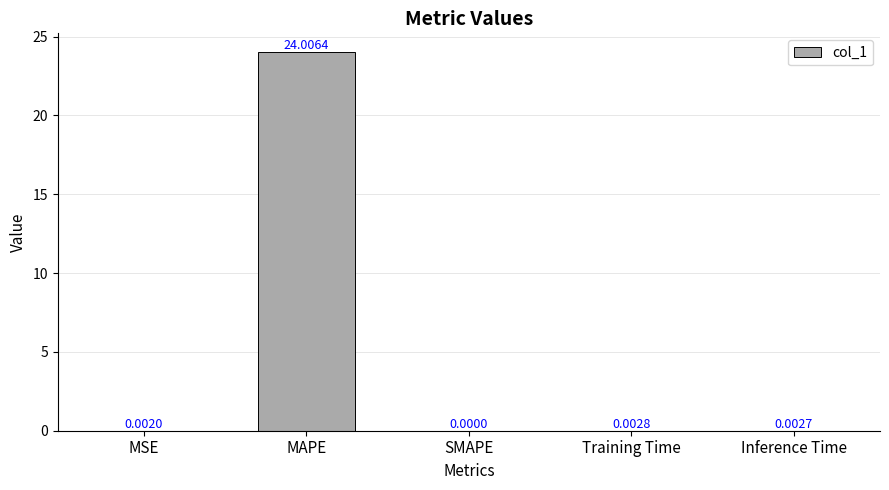

At which label is the value closest to 12?

Training Time